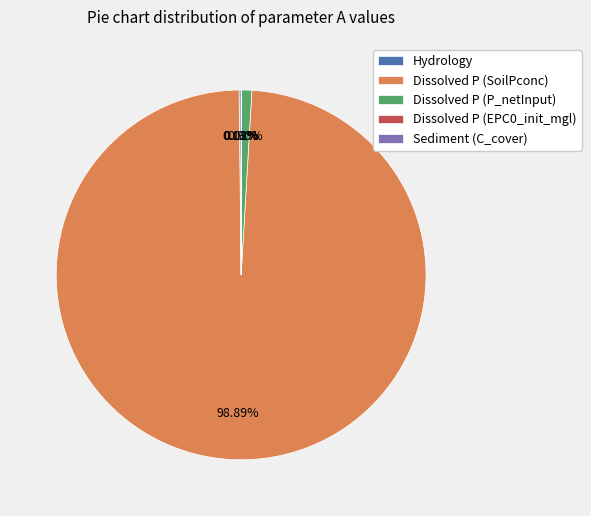

Does any single category account for the majority?

Yes